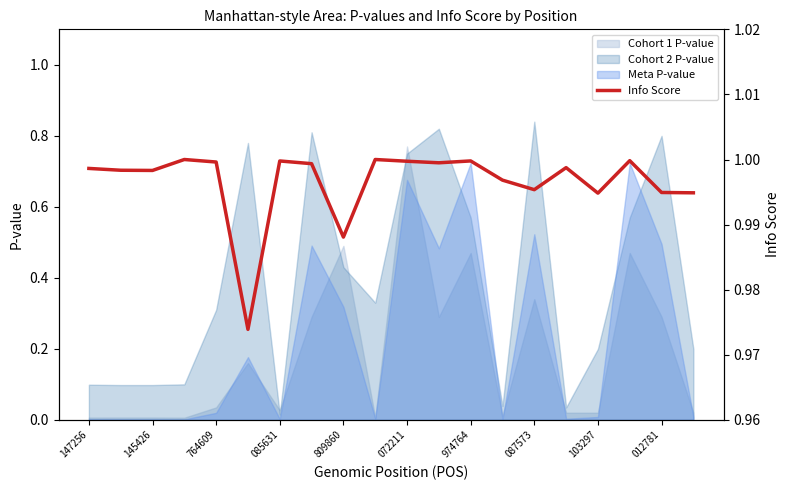

What is the label of the 18th point from the left?

17